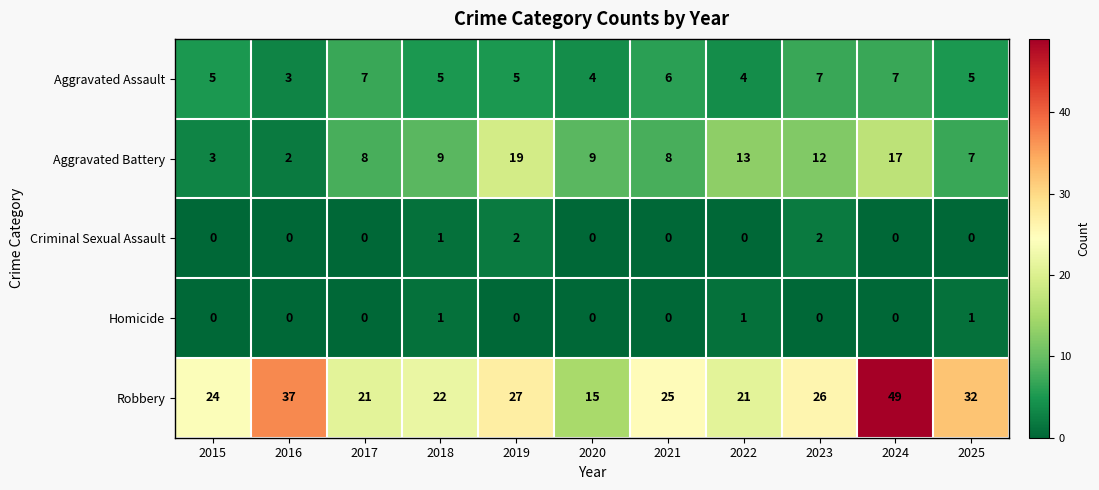

Which series has the widest spread of values?

Robbery